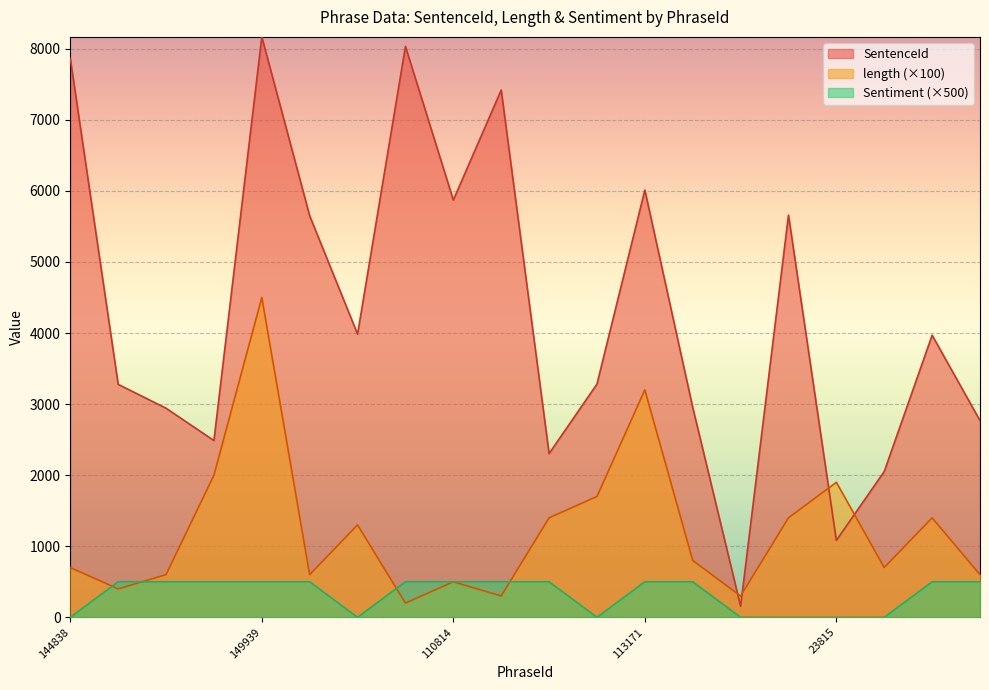

Is it true that SentenceId equals 5662 at 64747?

False